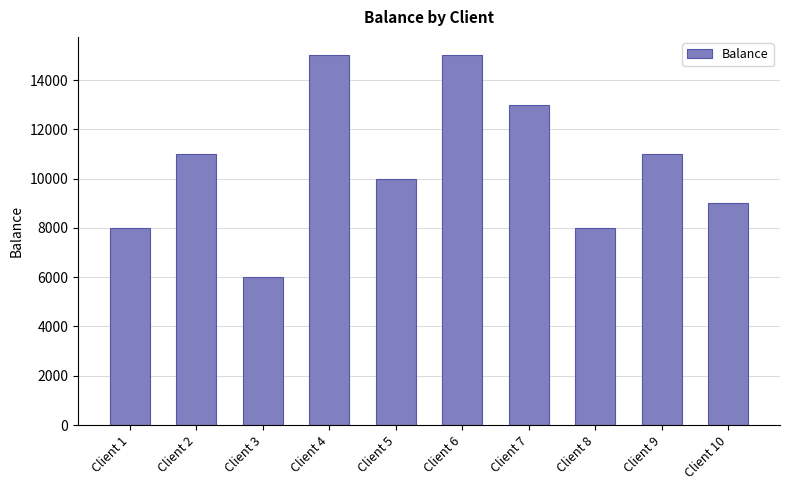

What is the value of the 6th bar from the left?

15000